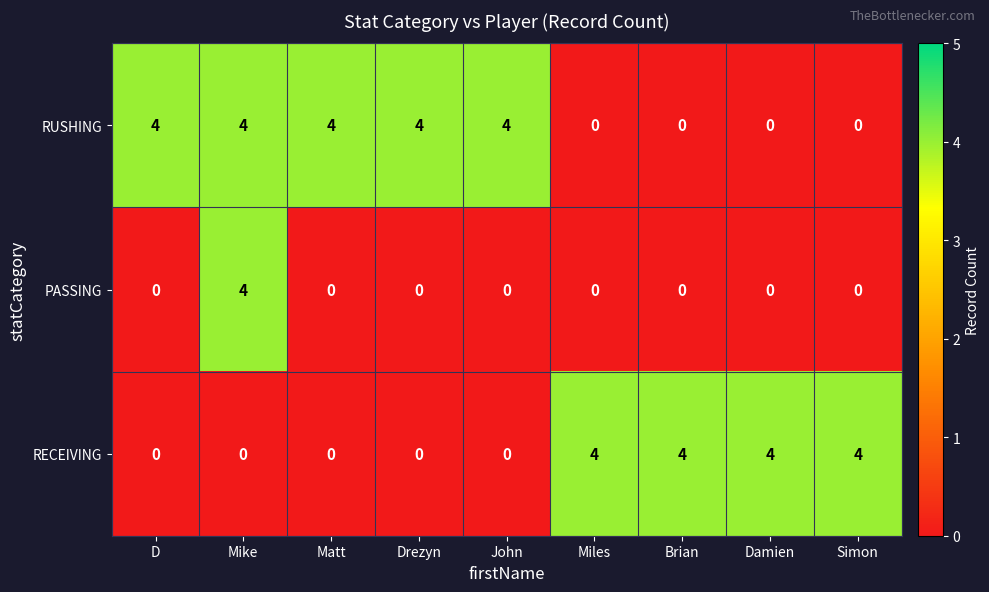

Count the RUSHING values in the range 0 to 4.

9